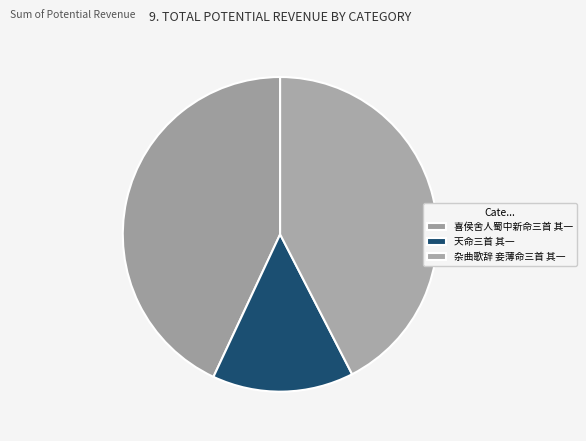

Which slice is the smallest?

天命三首 其一